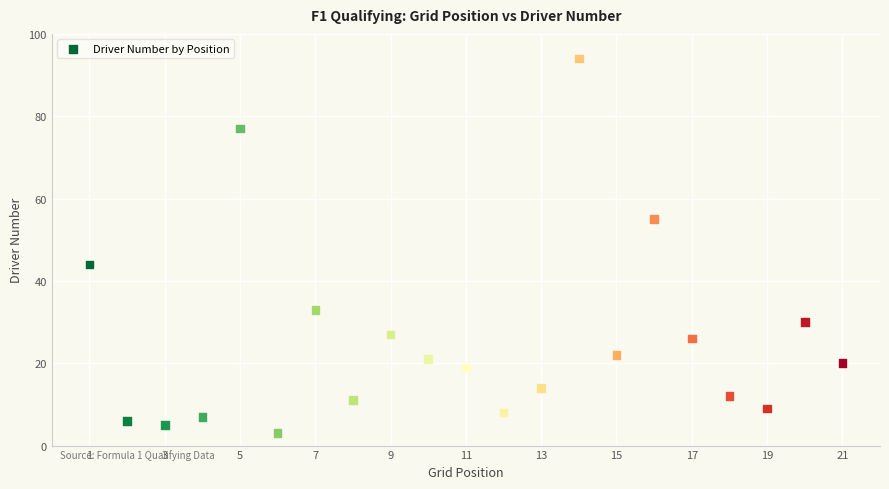

What is the range of Y values (max minus min)?

91